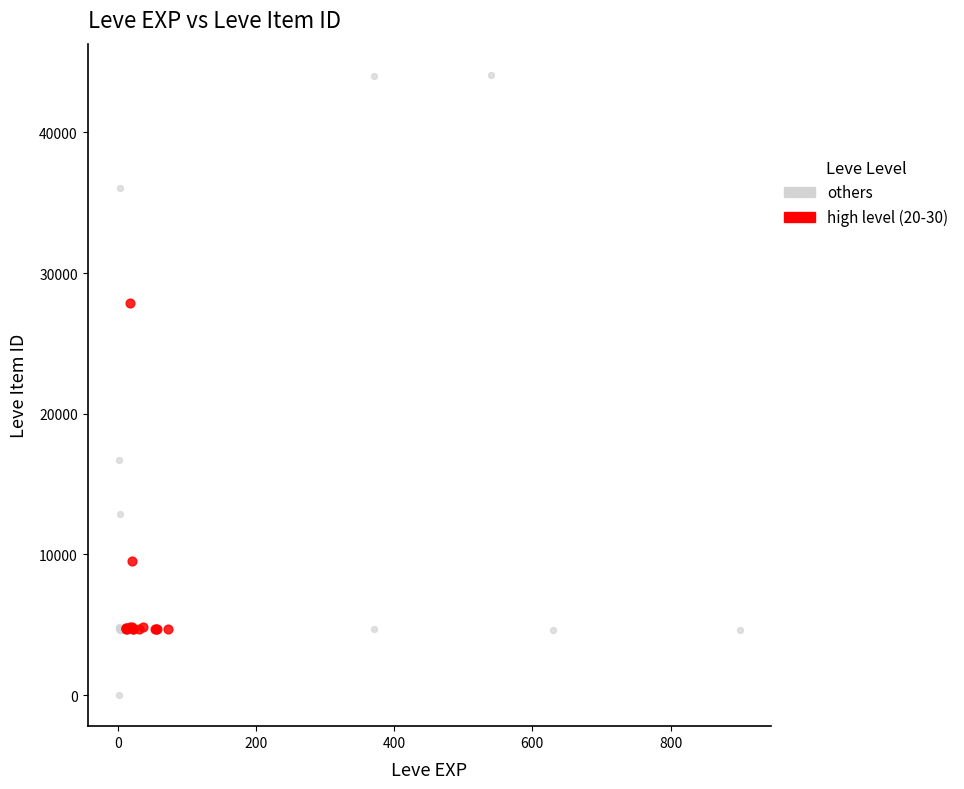

Which series has the widest spread of Y values?

others